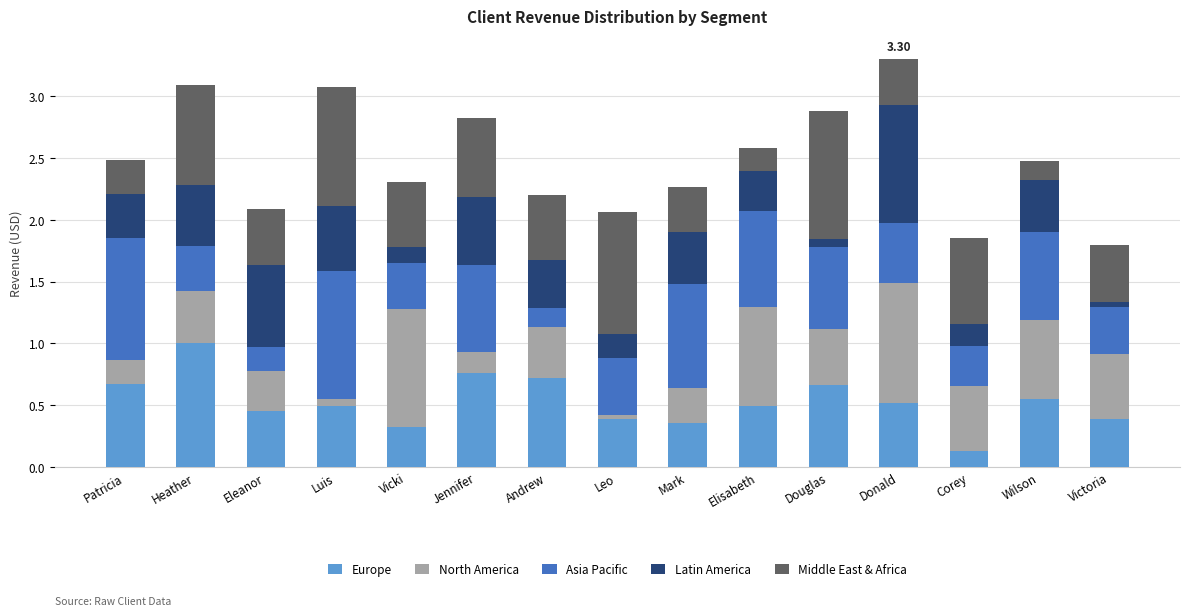

At which category is the sum across all series the highest?

Donald